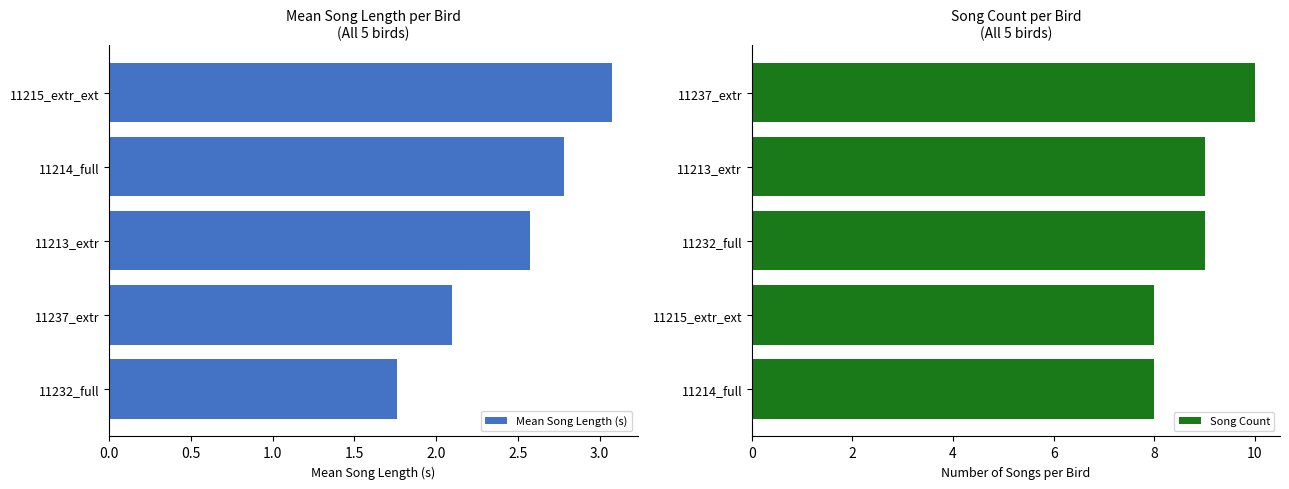

Where is Mean Song Length (s) nearest to the value 2?

11237_extr